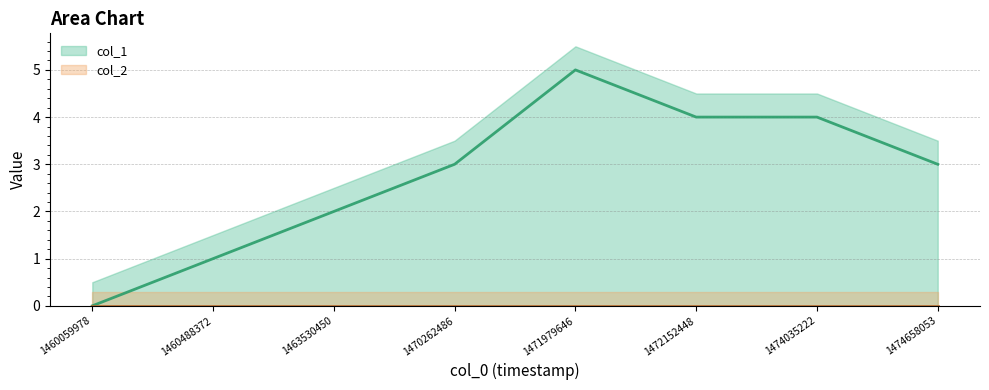

What is the change in value from 1460059978 to 1460488372?

+1